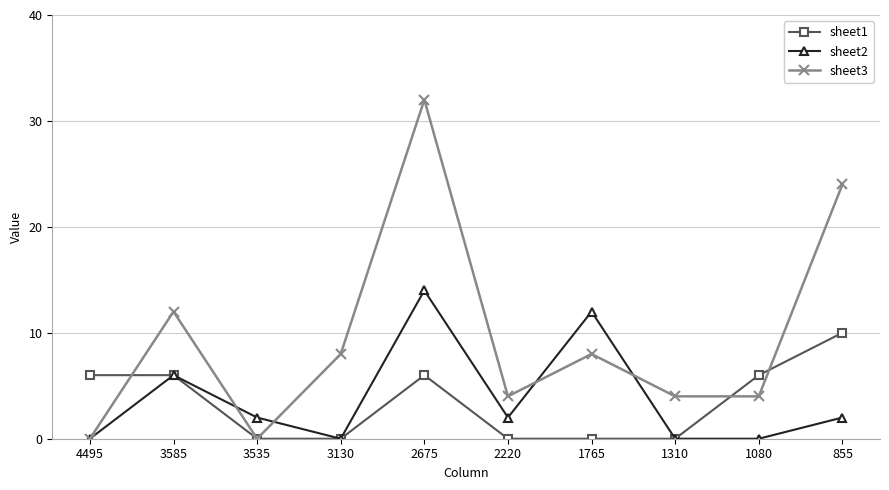

The value of sheet1 at 3535 is 4. True or false?

False